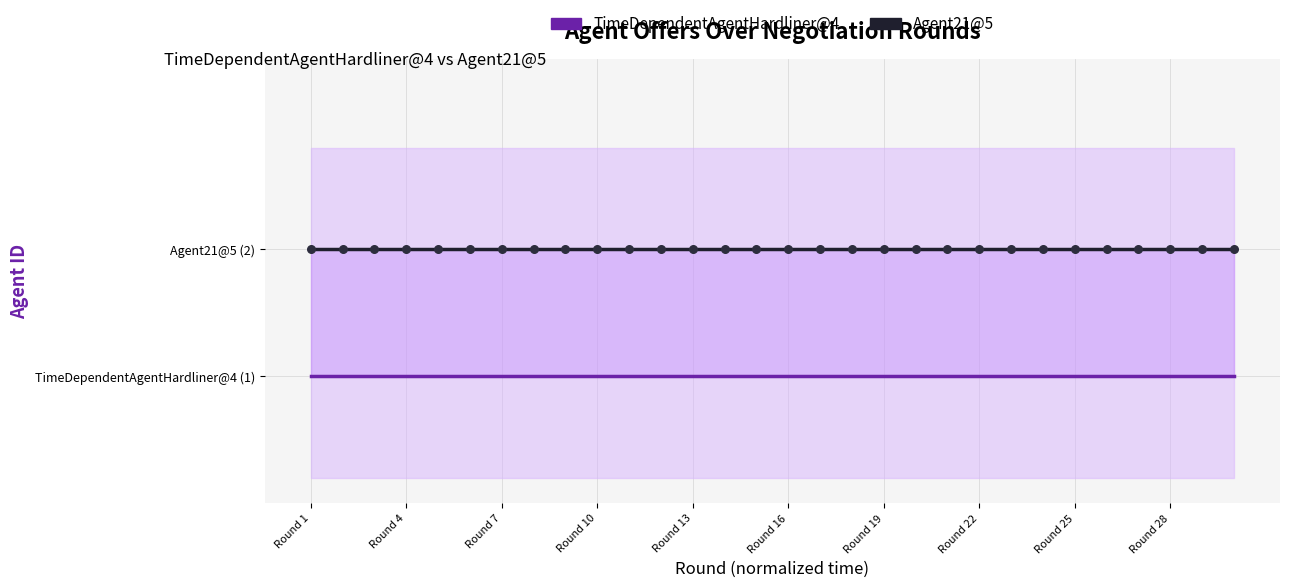

Which series has the largest total across all categories?

Agent21@5